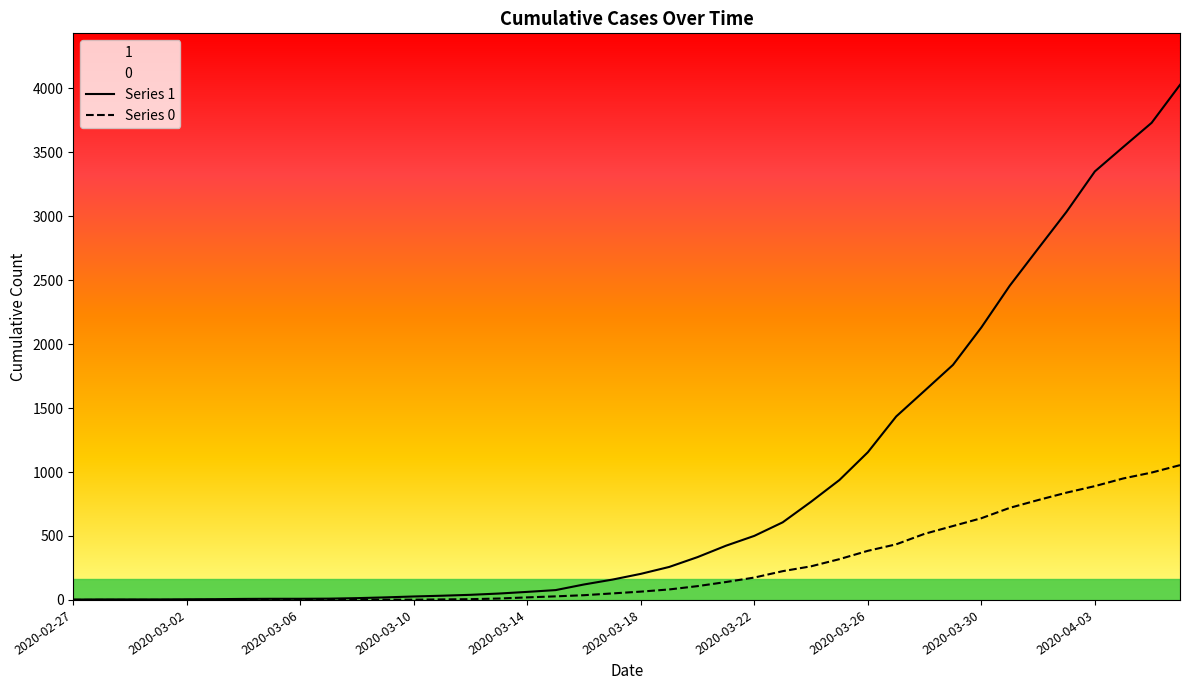

Which series has the widest spread of values?

Series 1